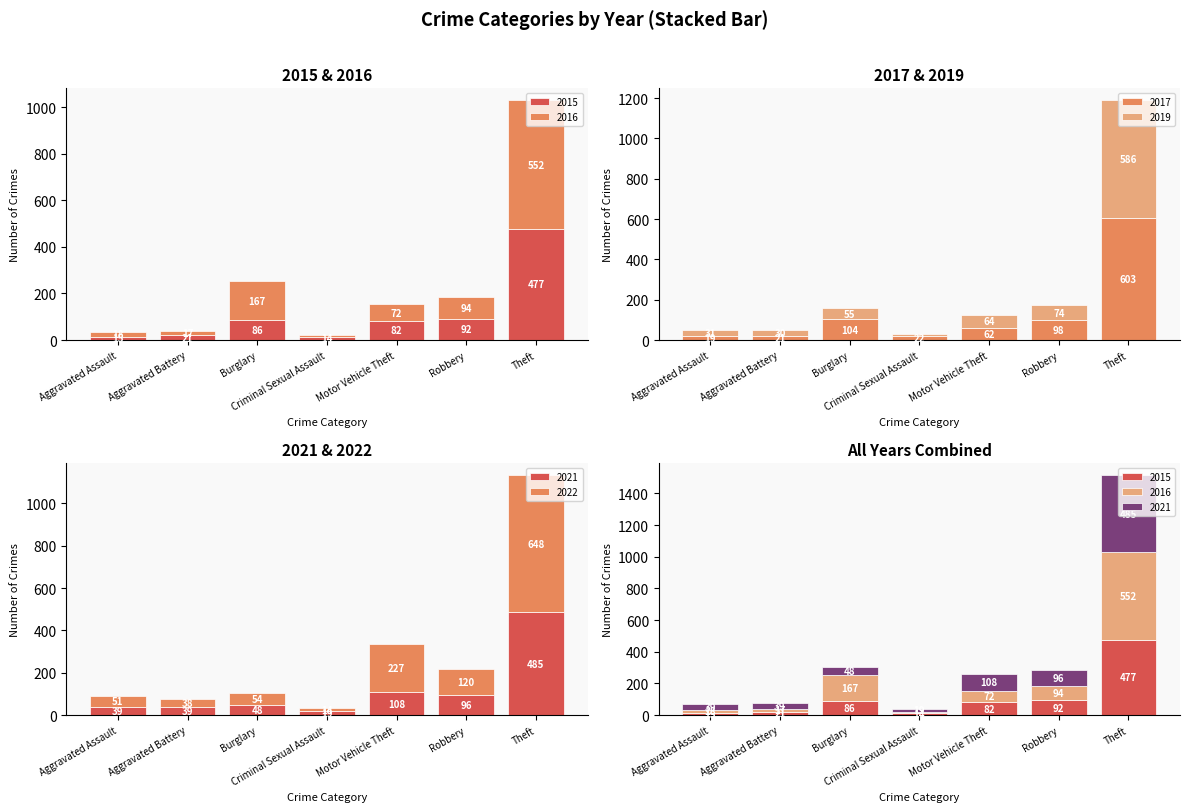

What is the average value of the 2019 series?

121